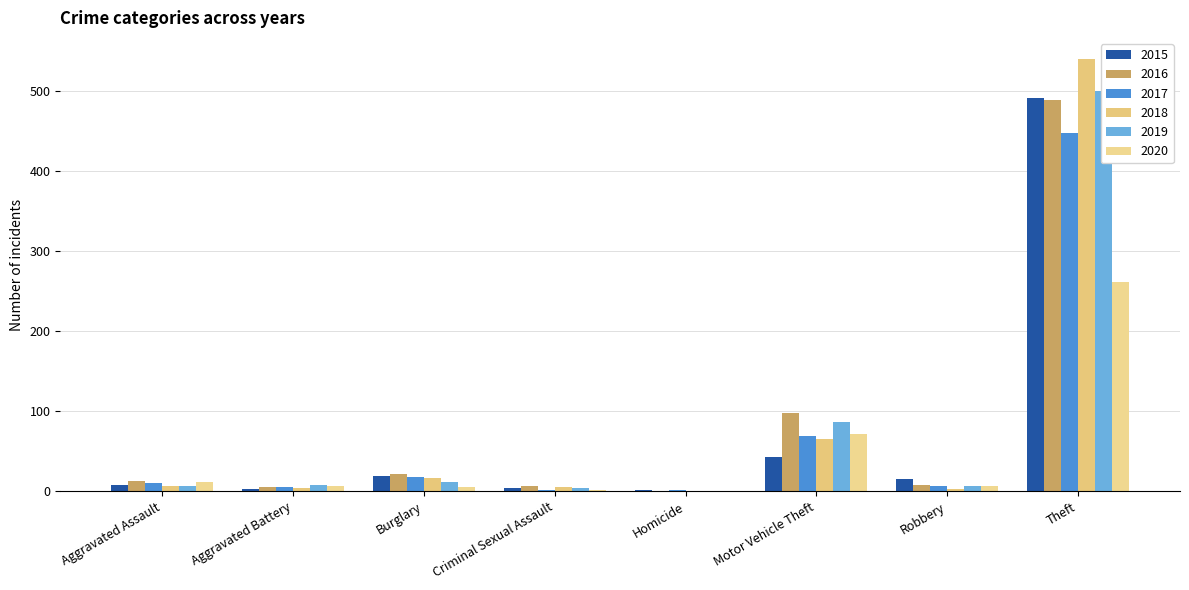

What is the average value of the 2016 series?

80